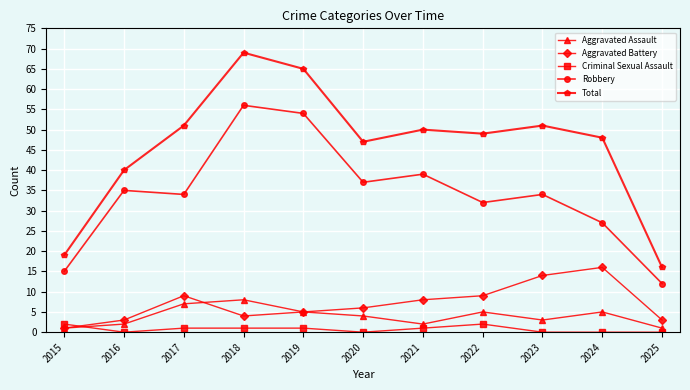

At which label is Aggravated Battery closest to 8?

2021